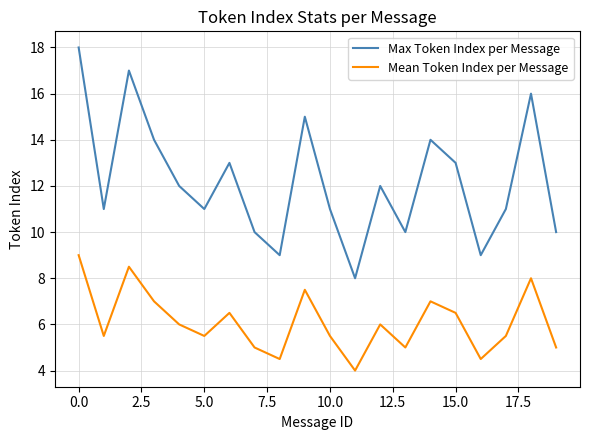

Reading right to left, what are all the values shown in this chart?

Max Token Index per Message: 10.0	16.0	11.0	9.0	13.0	14.0	10.0	12.0	8.0	11.0	15.0	9.0	10.0	13.0	11.0	12.0	14.0	17.0	11.0	18.0
Mean Token Index per Message: 5.0	8.0	5.5	4.5	6.5	7.0	5.0	6.0	4.0	5.5	7.5	4.5	5.0	6.5	5.5	6.0	7.0	8.5	5.5	9.0